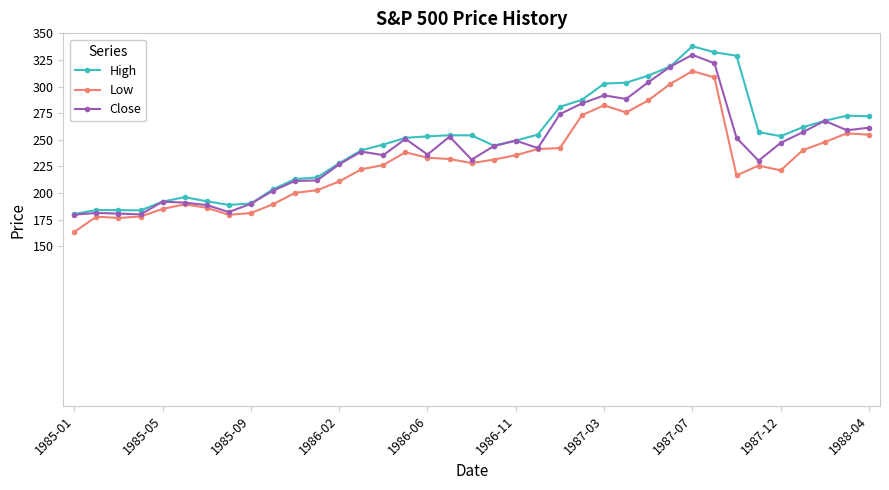

What is the highest value of the Close series?

329.8